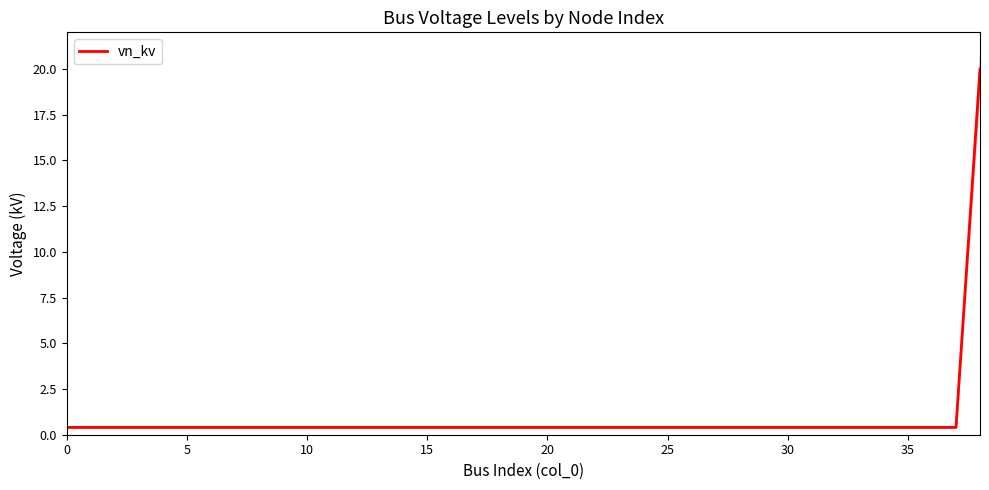

Between 24 and 27, which is larger?

24